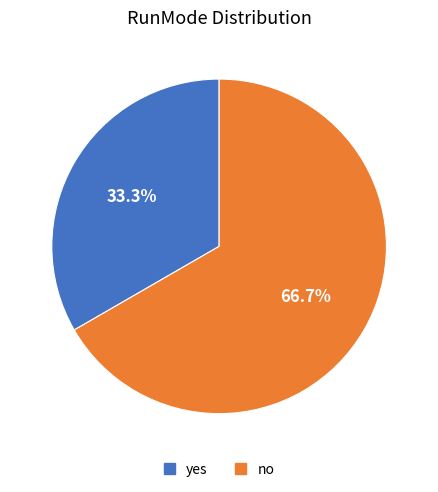

Is the sum of yes and no greater than half?

Yes